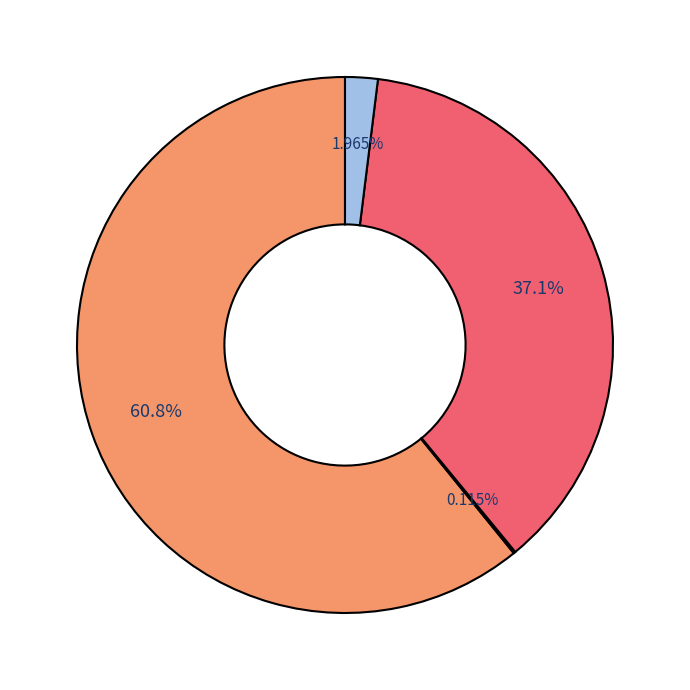

Does any single category account for the majority?

Yes